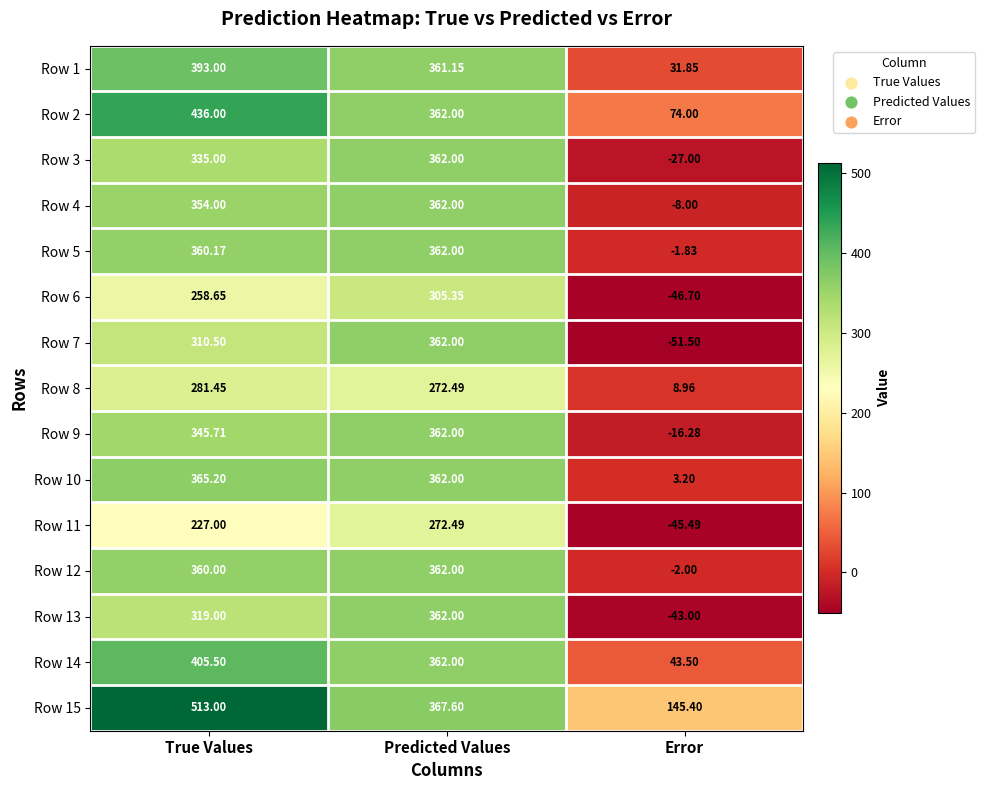

Where is Row 11 nearest to the value 113?

True Values